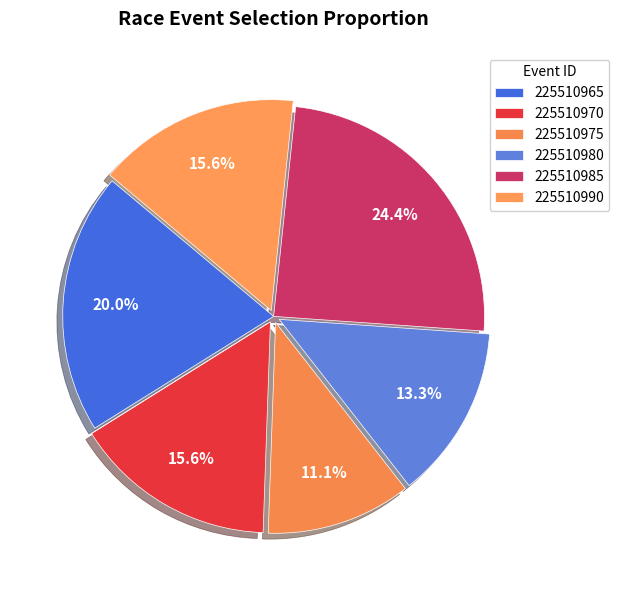

Count the number of slices in the pie.

6